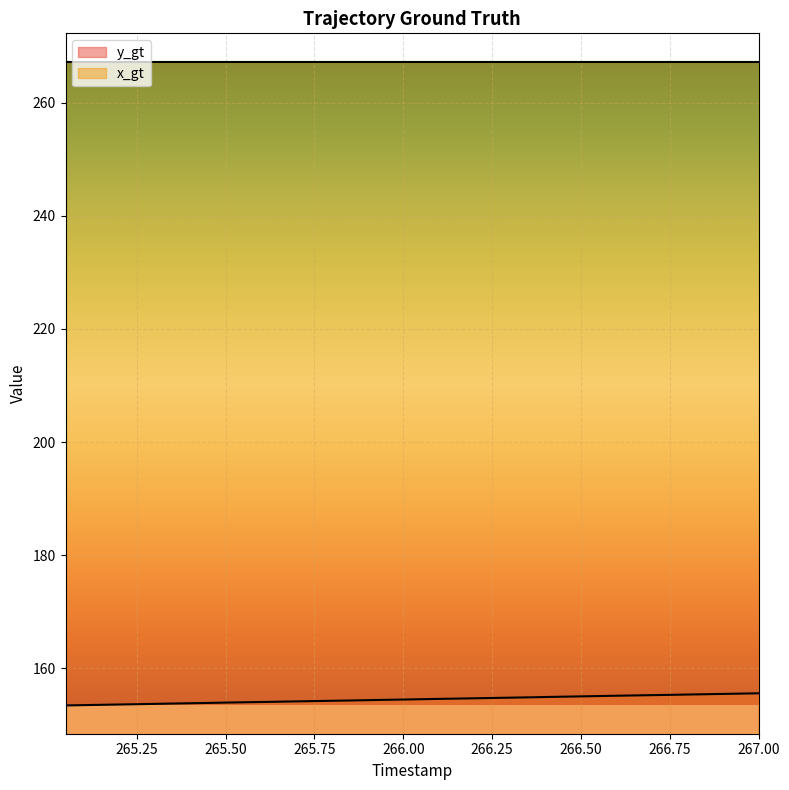

Reading right to left, what are all the values shown in this chart?

267.0=155.6	266.95=155.5	266.9=155.5	266.85=155.4	266.8=155.4	266.75=155.3	266.7=155.3	266.65=155.2	266.6=155.2	266.55=155.1	266.5=155.0	266.45=155.0	266.4=154.9	266.35=154.9	266.3=154.8	266.25=154.8	266.2=154.7	266.15=154.6	266.1=154.6	266.05=154.5	266.0=154.5	265.95=154.4	265.9=154.4	265.85=154.3	265.8=154.3	265.75=154.2	265.7=154.2	265.65=154.1	265.6=154.0	265.55=154.0	265.5=153.9	265.45=153.9	265.4=153.8	265.35=153.8	265.3=153.7	265.25=153.7	265.2=153.6	265.15=153.5	265.1=153.5	265.05=153.4